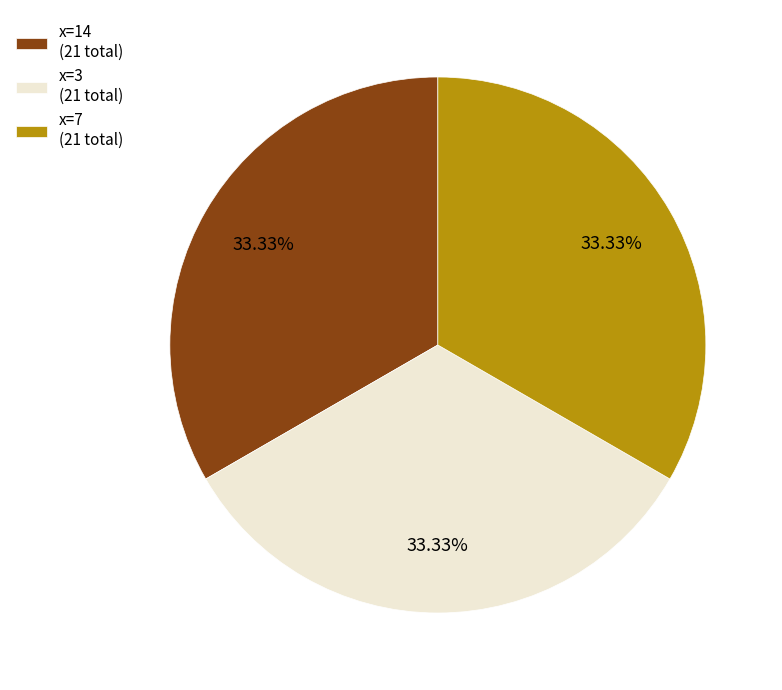

How many segments does this pie chart have?

3